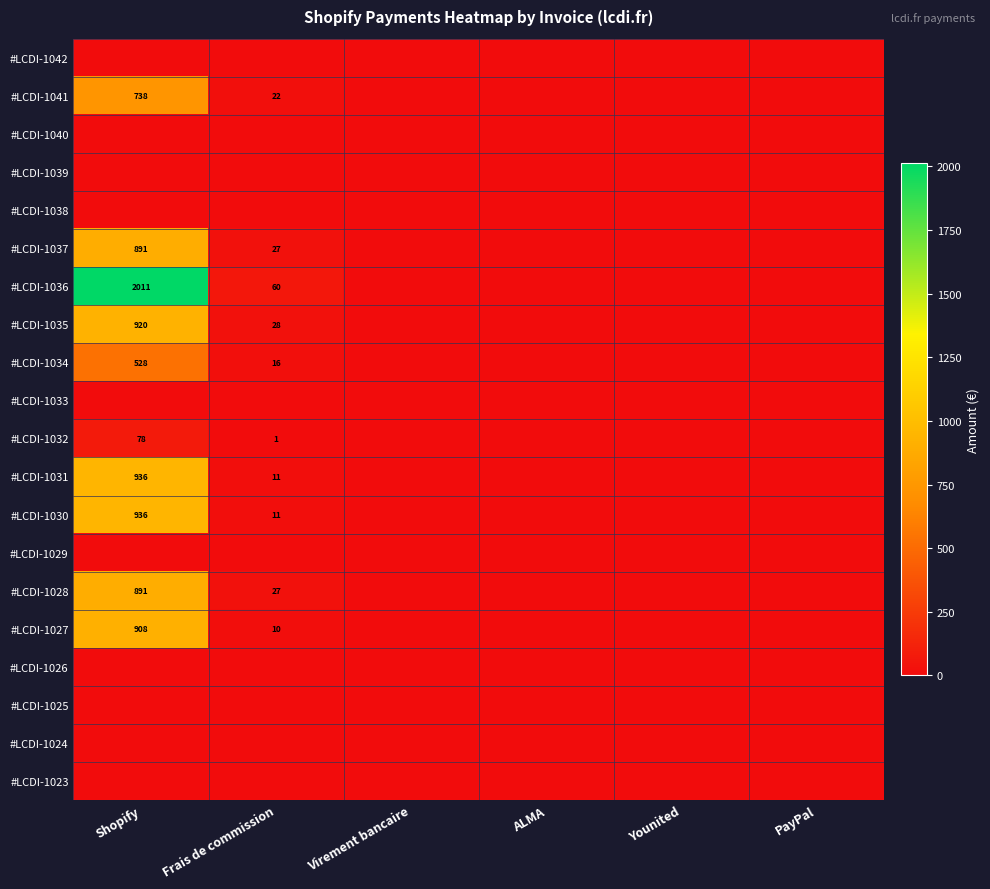

True or false: #LCDI-1030 has a value of 491.2 at Virement bancaire.

False